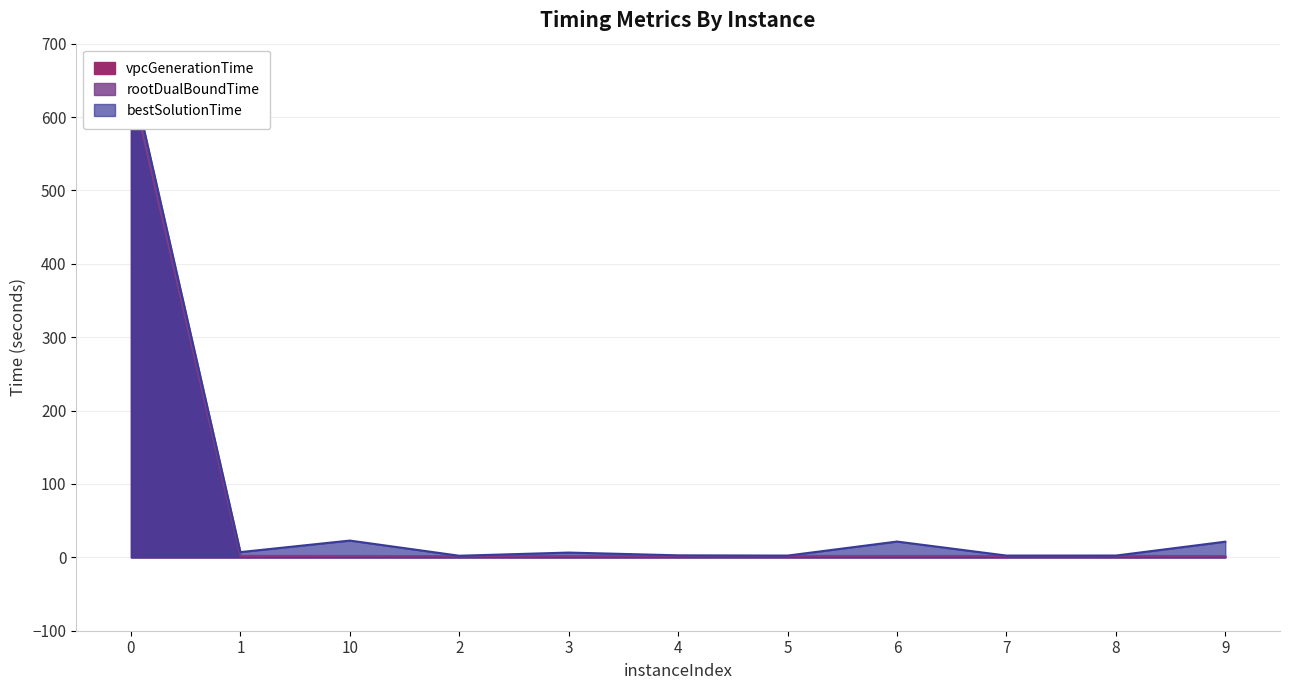

True or false: bestSolutionTime has more than 0 interior local peaks.

True